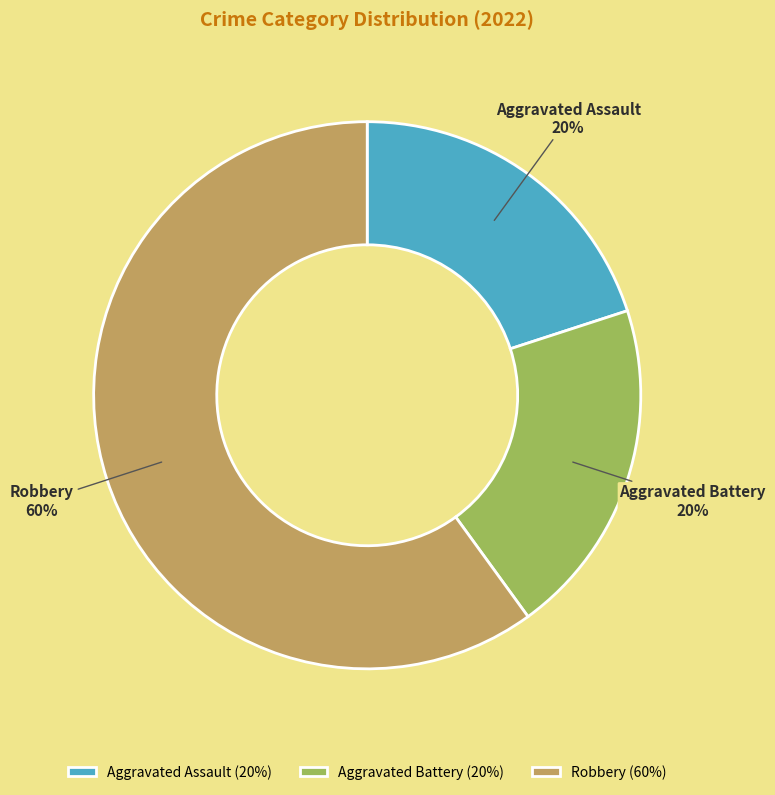

To the nearest percent, what is the average slice percentage?

33%